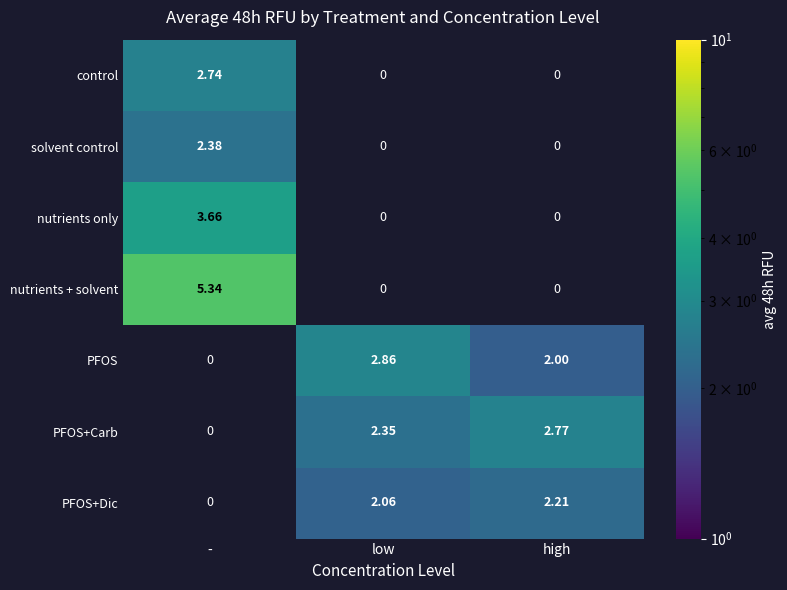

Is it true that PFOS+Dic equals 2.2 at high?

True